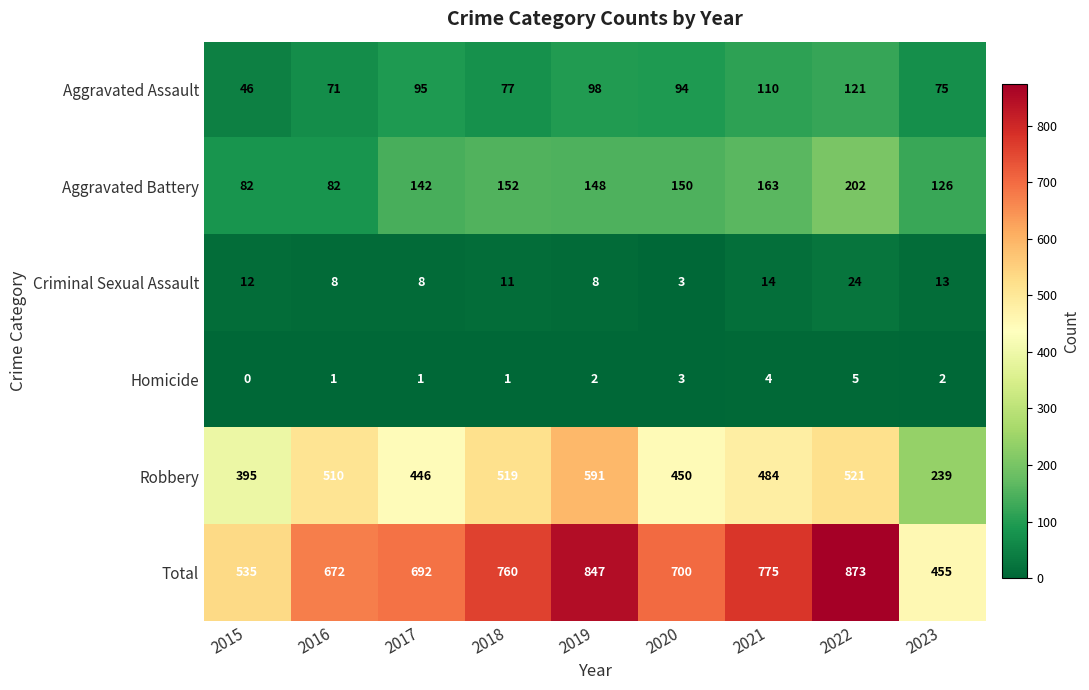

True or false: Homicide has a value of 1 at 2016.

True